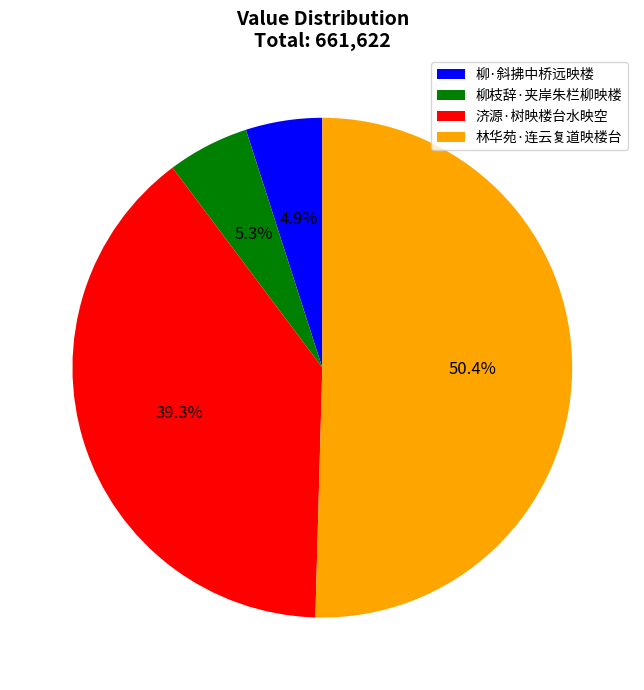

To the nearest percent, what is the average slice percentage?

25%